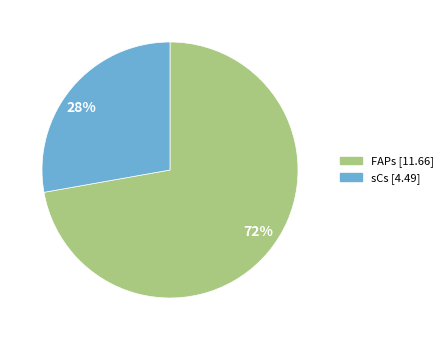

Count the number of slices in the pie.

2